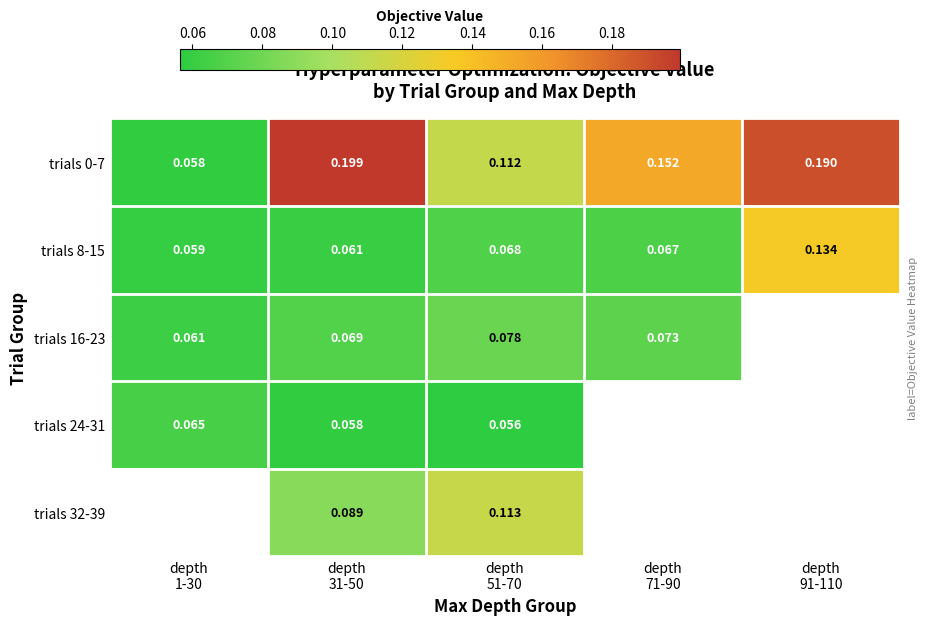

Which series has the largest range (max minus min)?

trials 0-7